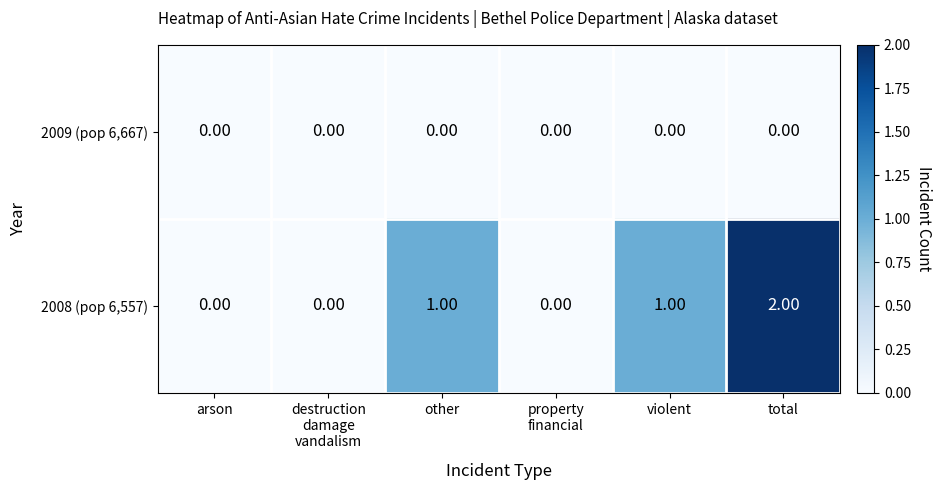

Rank the series at violent from lowest to highest value.

2009 (pop 6,667), 2008 (pop 6,557)